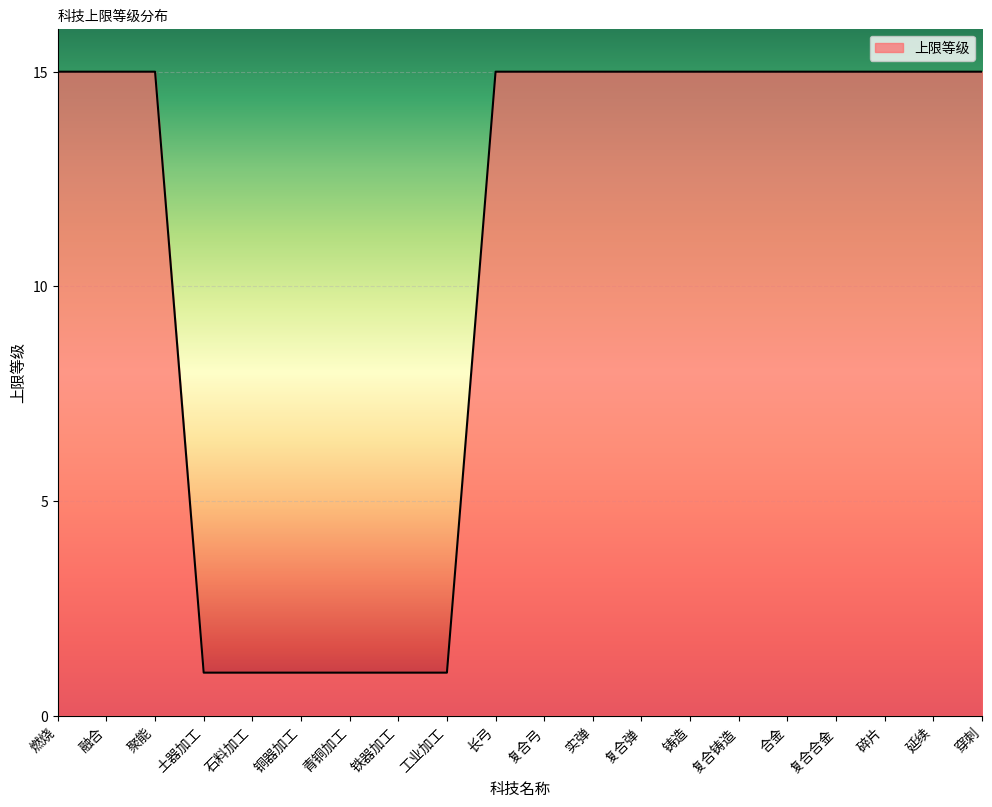

Read the value at 复合弓.

15